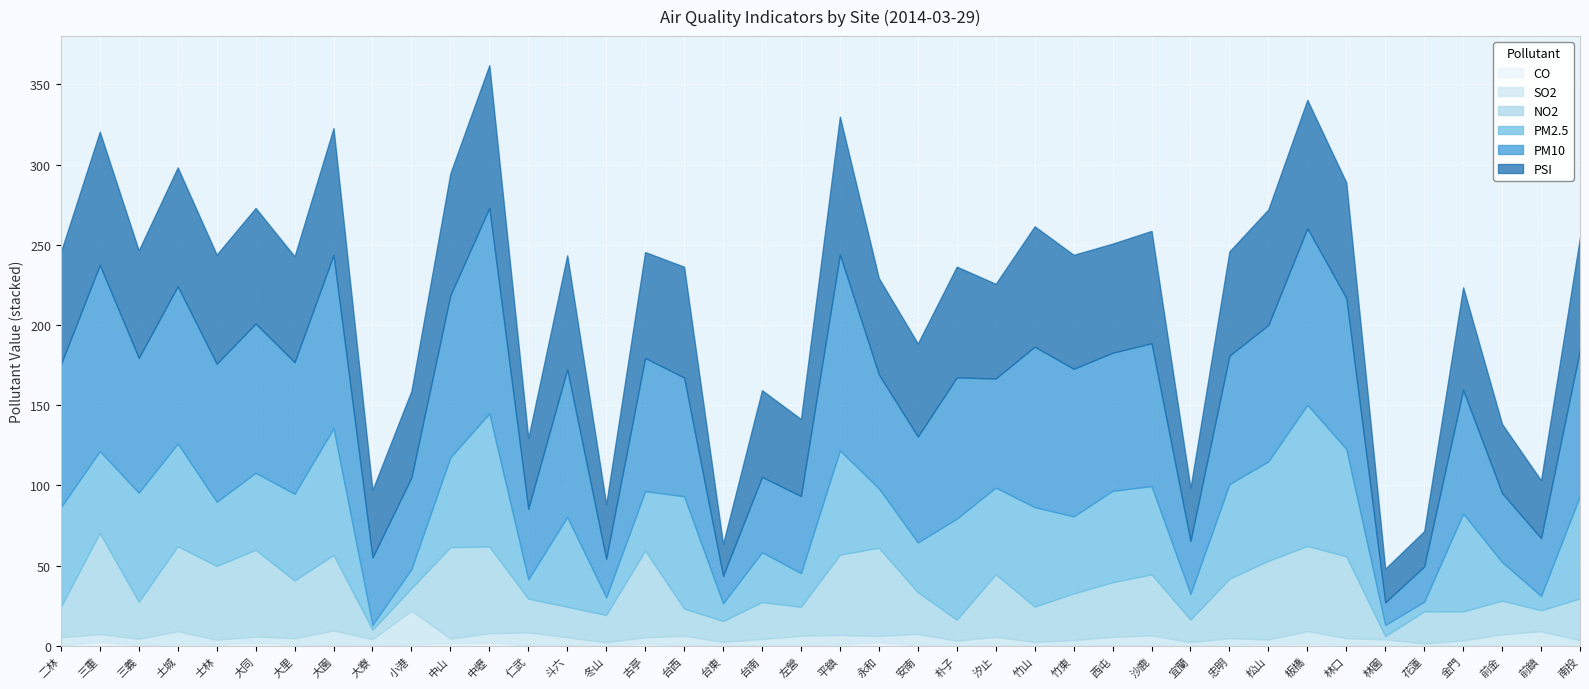

What is the difference between the maximum and minimum values in the CO series?

2.3